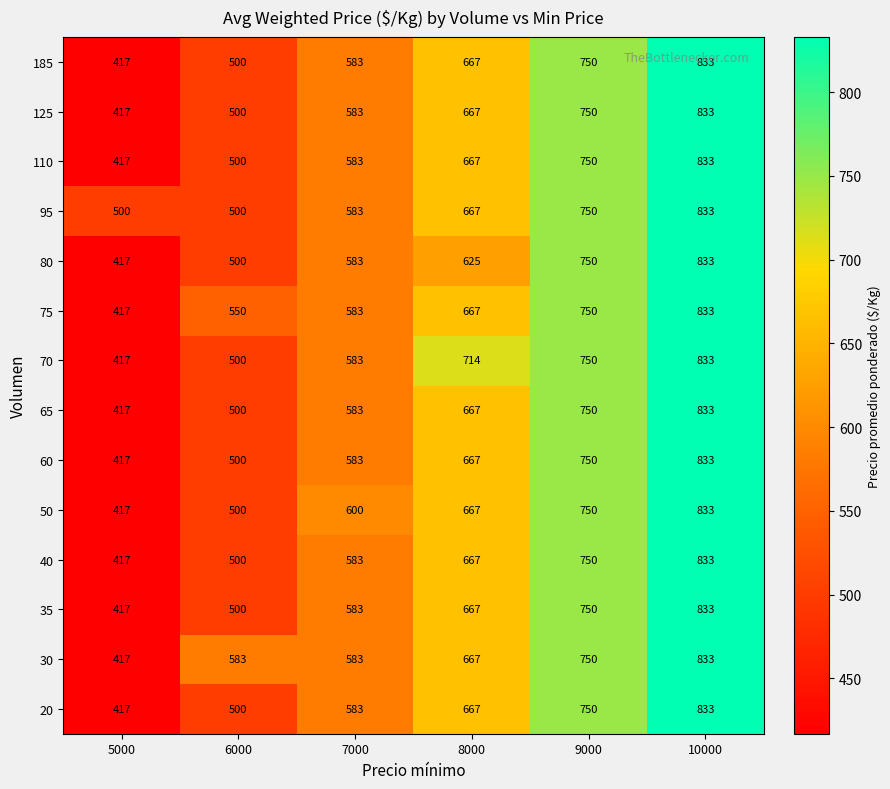

At how many categories does at least one series exceed 713?

3